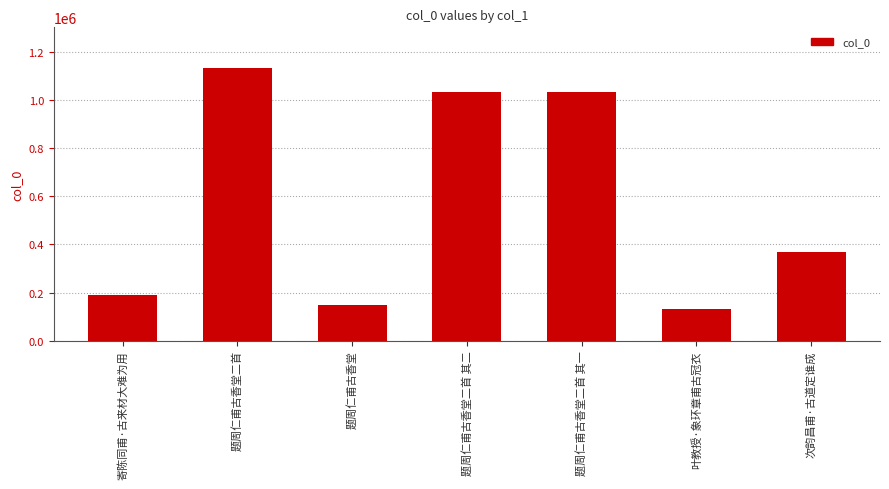

At which label is the value closest to 632234?

次韵昌甫·古道定谁成